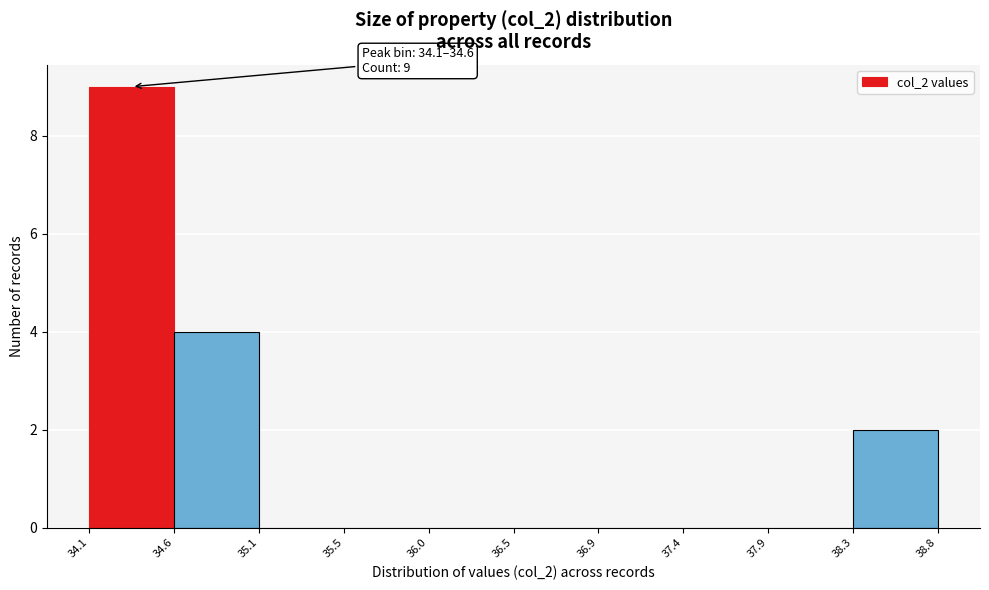

Which range on the x-axis has the tallest bar?

34.1 to 34.6